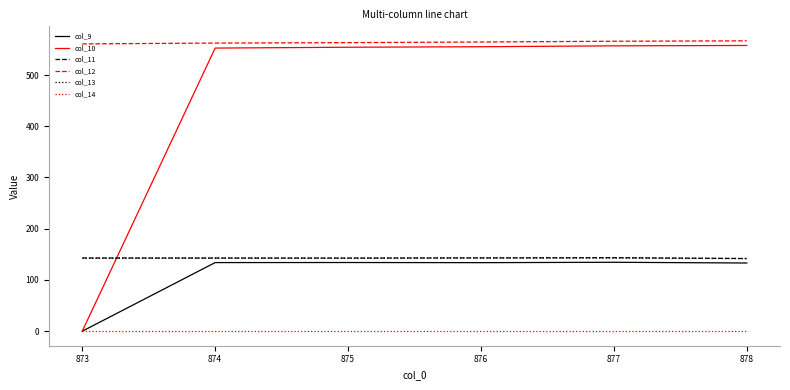

What is the difference between the maximum and minimum values in the col_11 series?

1.7